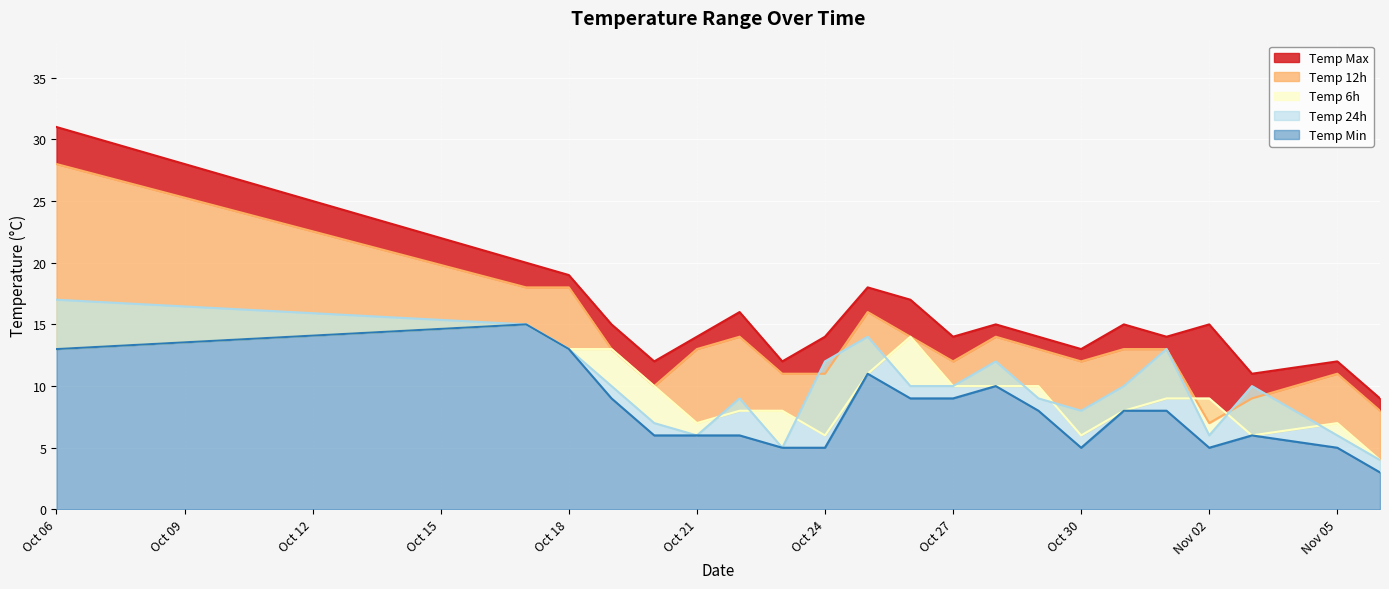

True or false: temp_6 and temp_min intersect in this chart.

False